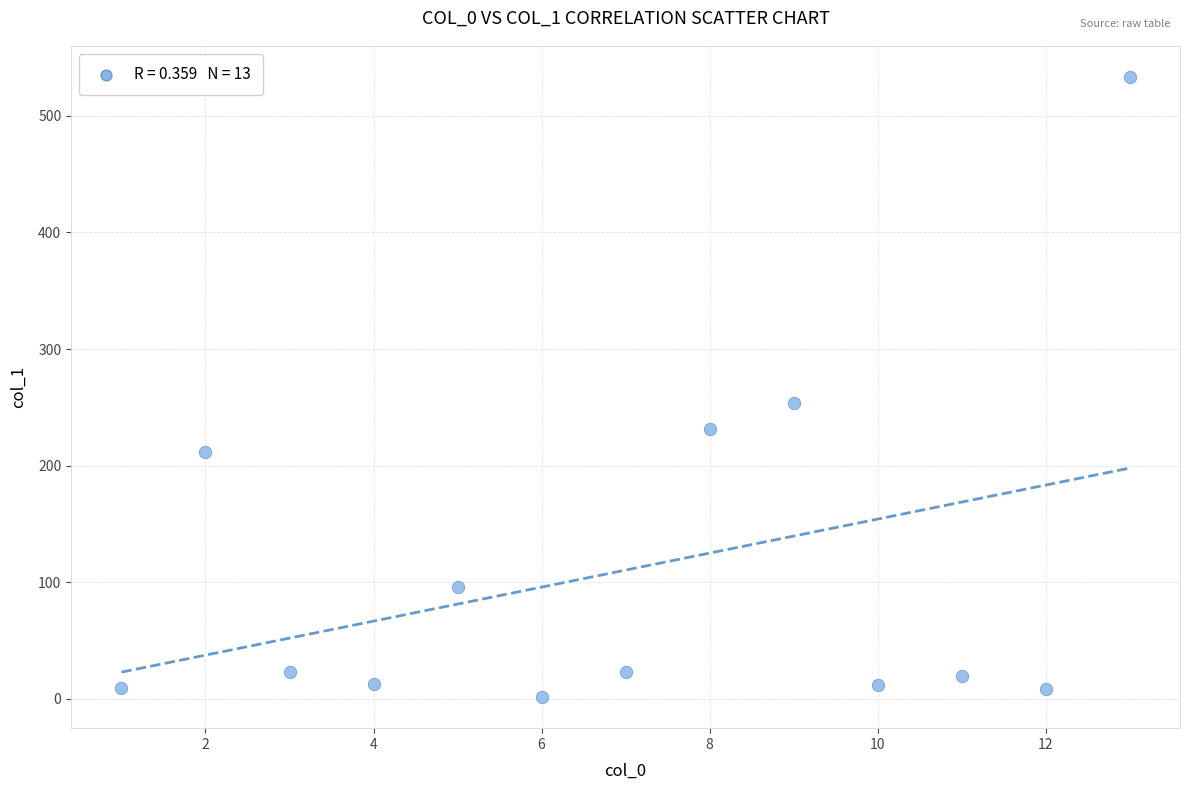

What Y value in the scatter plot is closest to 267?

254.1